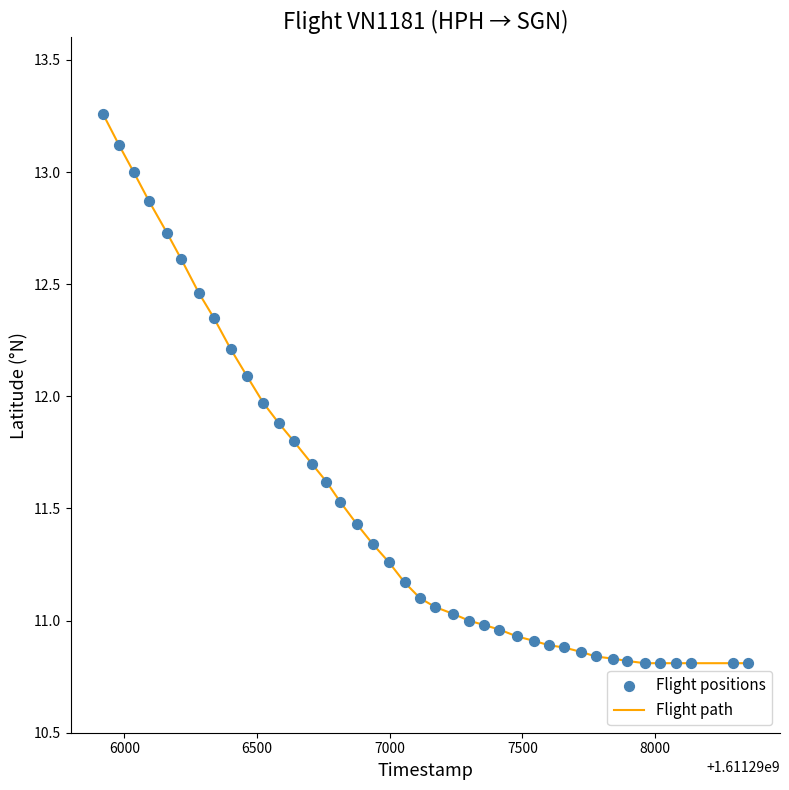

How many lines are shown in the chart?

1